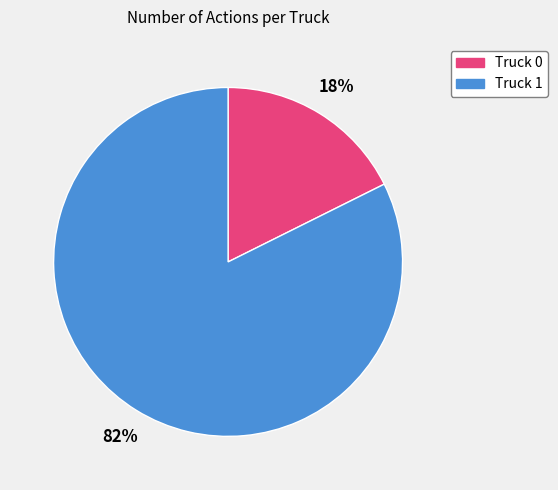

What percentage is the Truck 1 slice, to the nearest percent?

82%